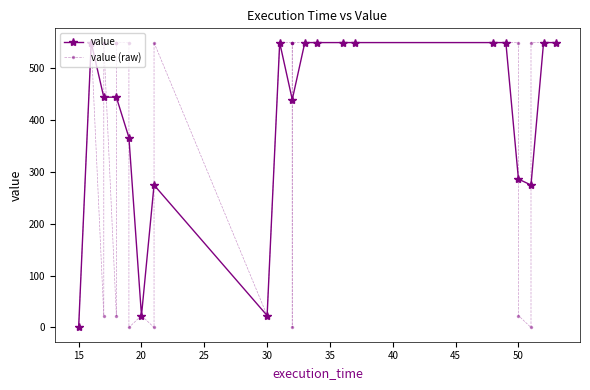

How many values in the value series are below 550?

10